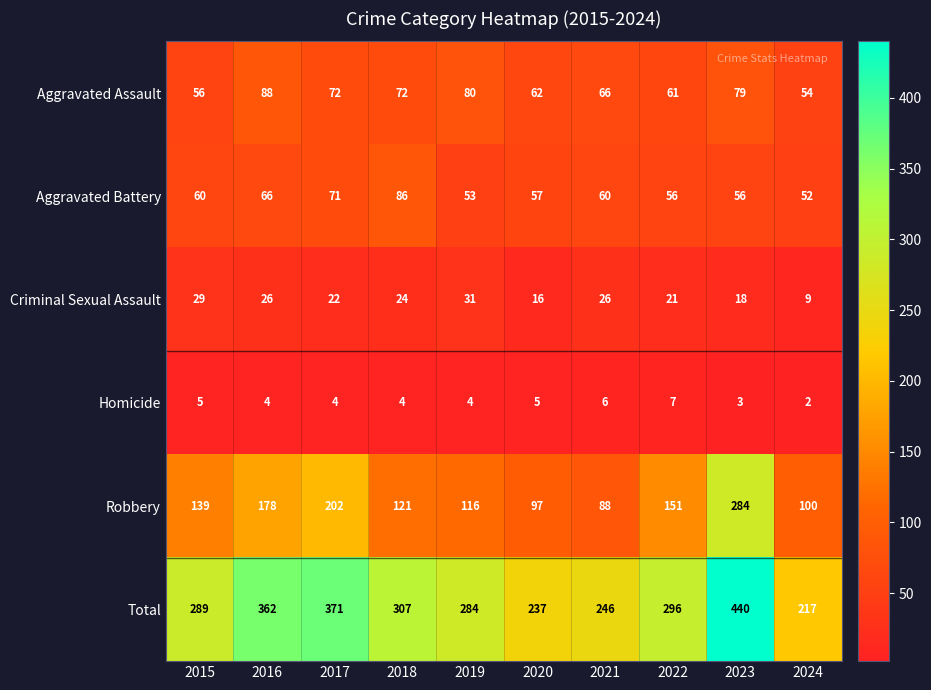

The value of Total at 2020 is 417. True or false?

False